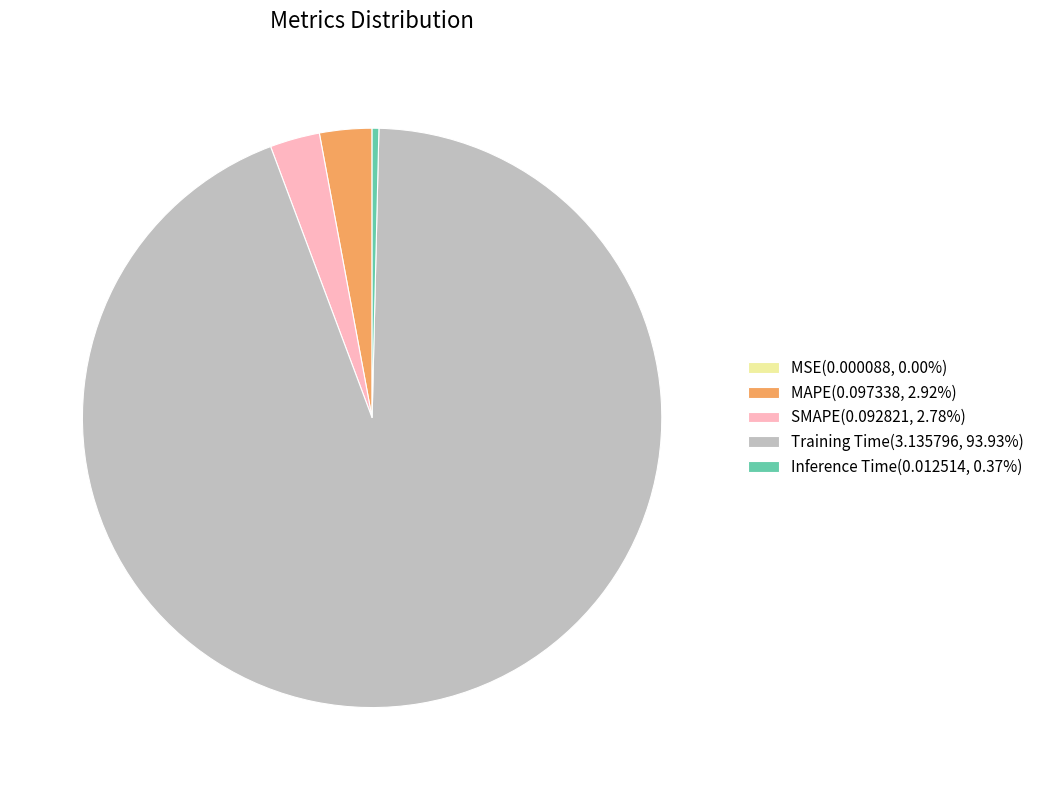

Is there any slice that represents more than half of the pie?

Yes